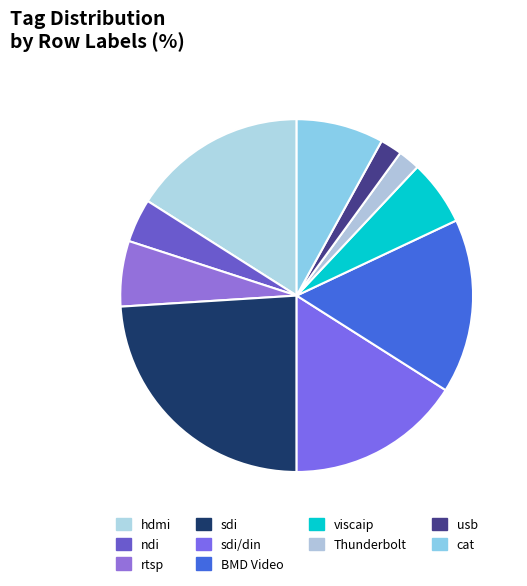

How many segments does this pie chart have?

10